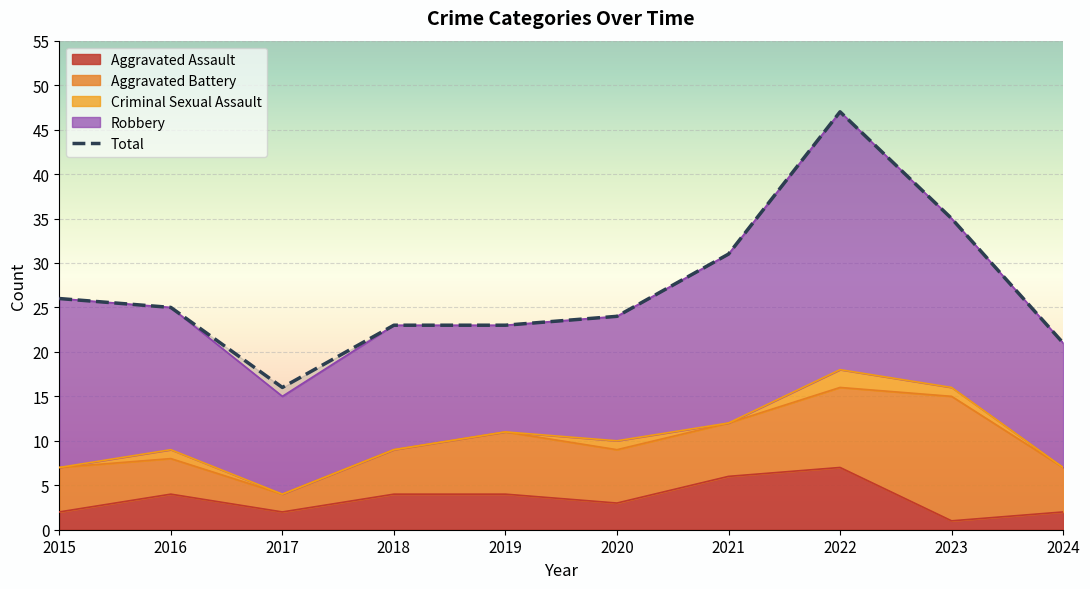

Reading left to right, what are all the values shown in this chart?

2015=26	2016=25	2017=16	2018=23	2019=23	2020=24	2021=31	2022=47	2023=35	2024=21